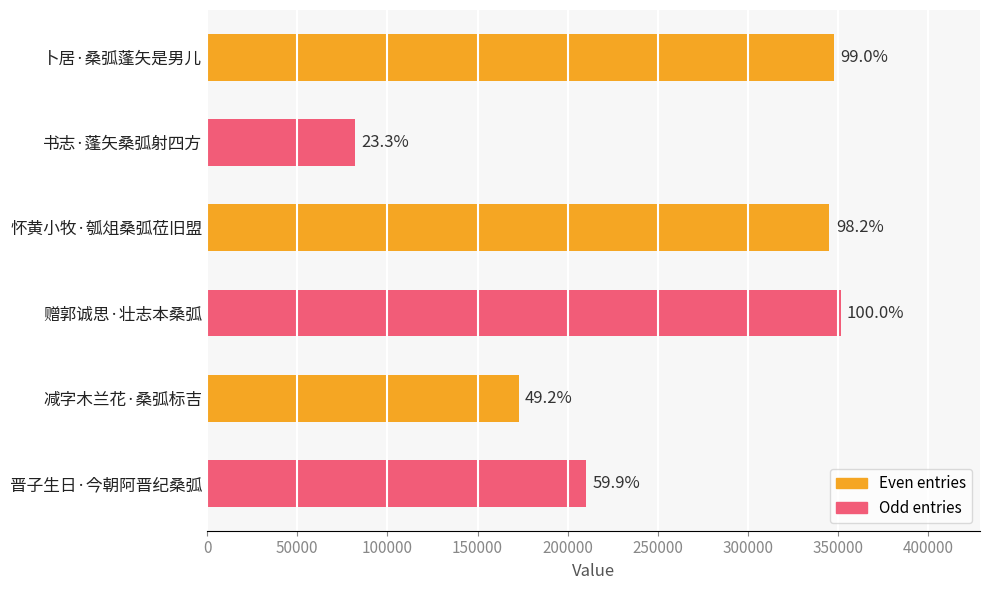

What is the difference between the second highest and minimum values?

265987